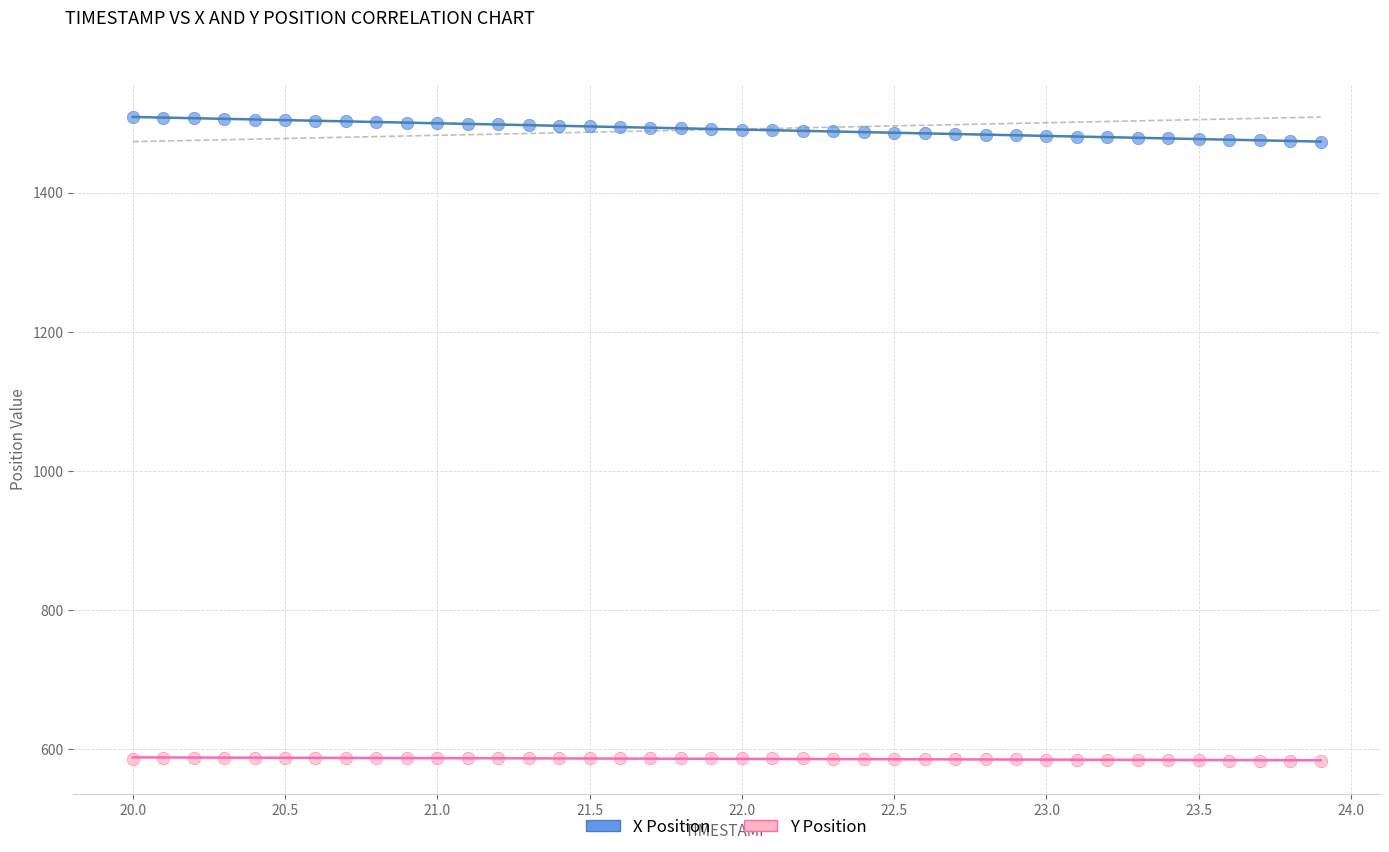

Across all data points, what is the range of Y values (max minus min)?

926.3